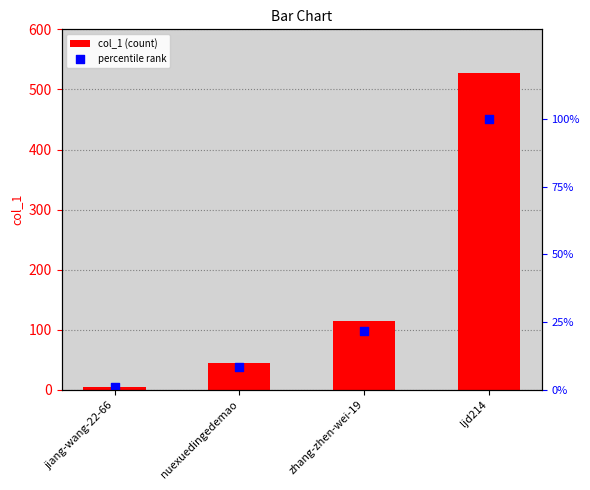

At which category is the sum across all series the highest?

ljd214